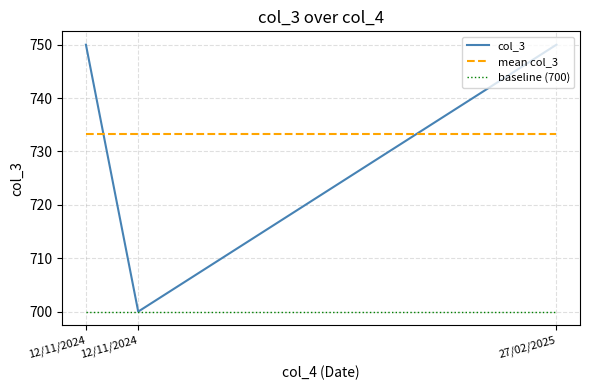

Rank the categories by mean col_3 value from highest to lowest.

12/11/2024, 12/11/2024, 27/02/2025